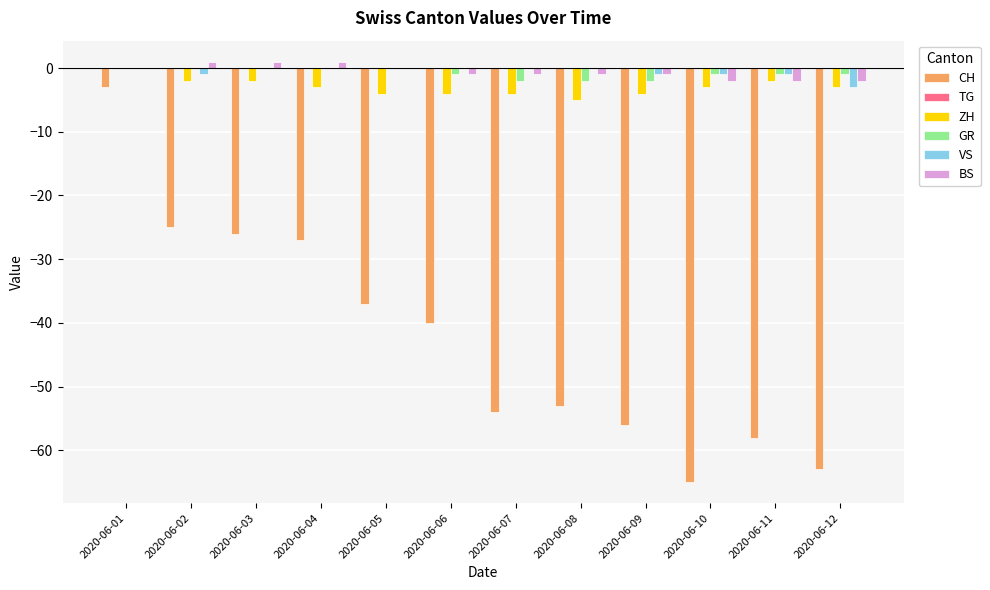

How many categories are shown in the chart?

12